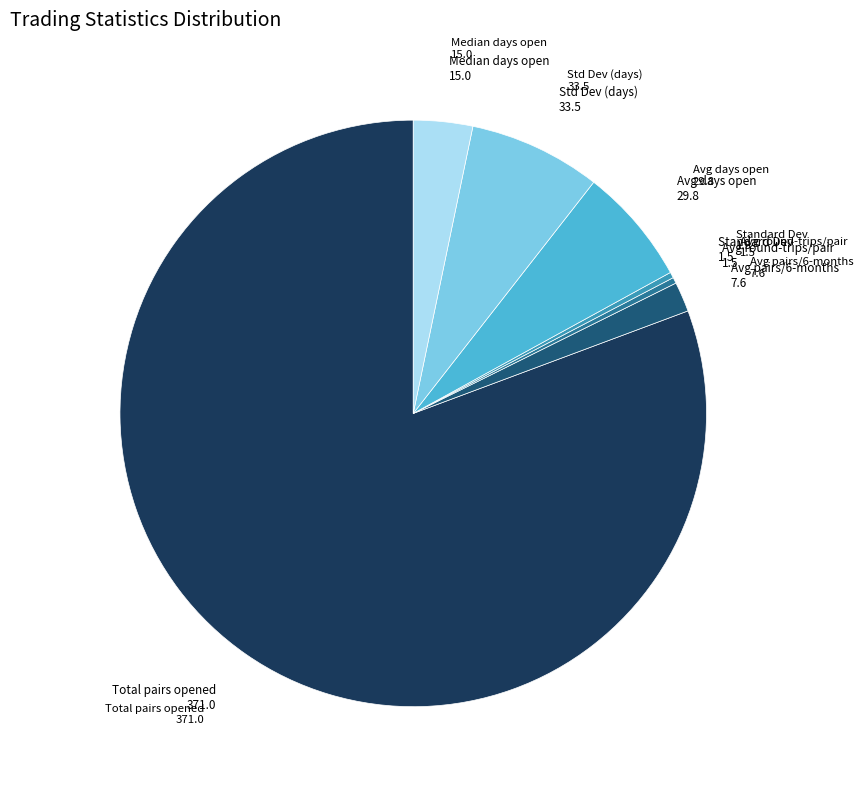

Is there any slice that represents more than half of the pie?

Yes